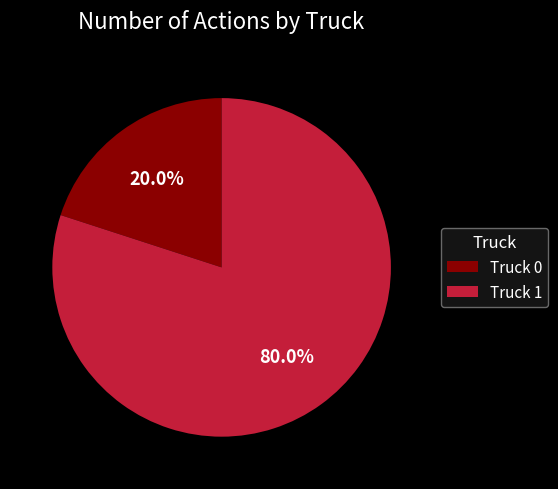

What is the largest slice in the pie chart?

Truck 1